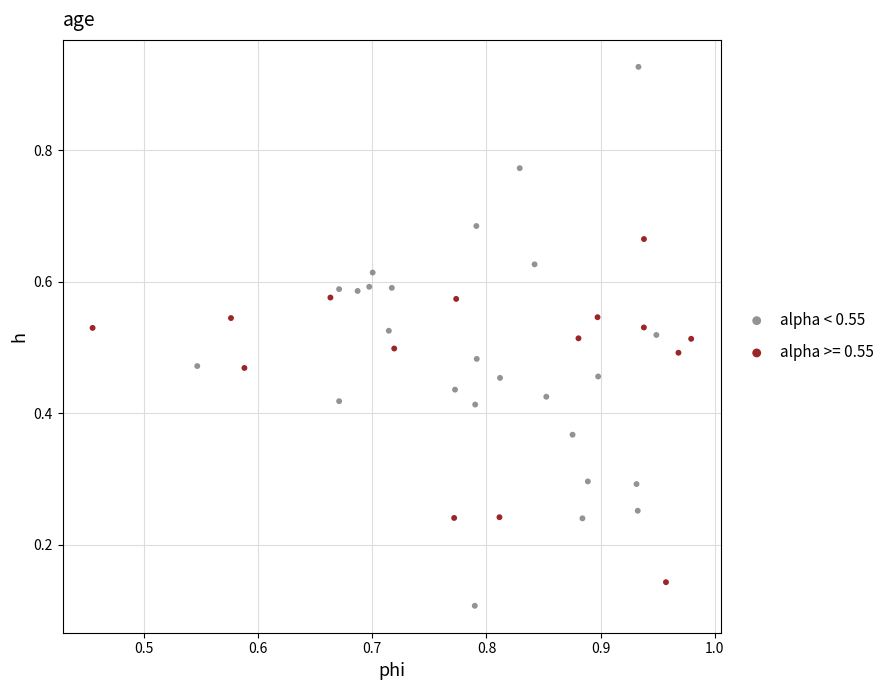

Which series reaches the maximum Y coordinate?

alpha < 0.55